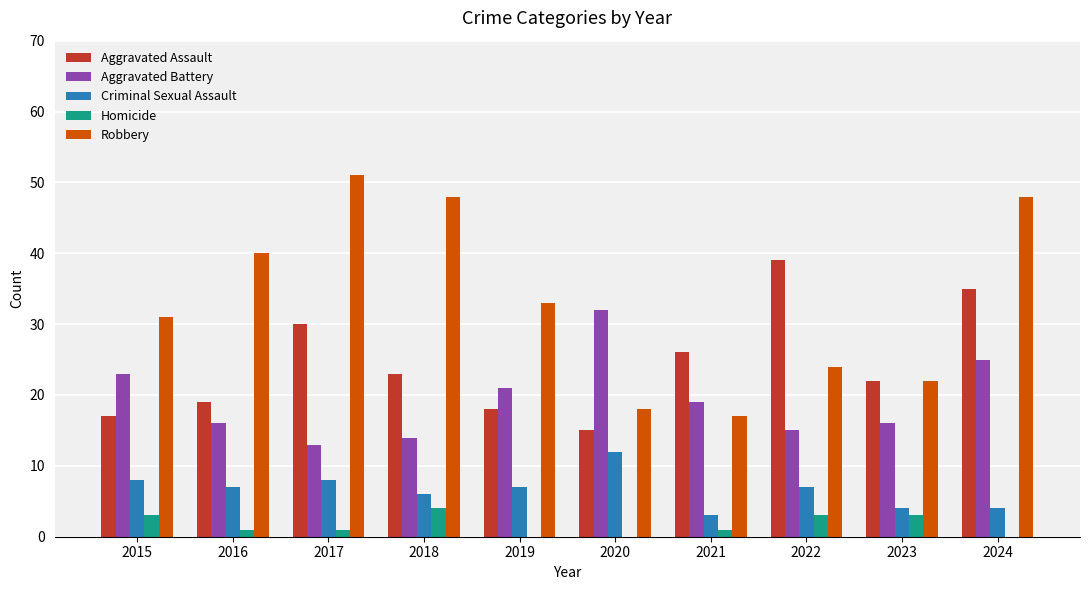

Which label corresponds to the largest value in the chart?

2017